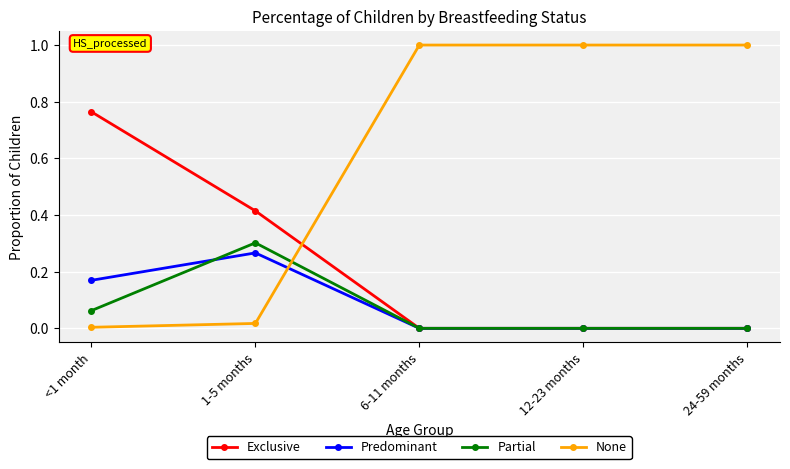

Where do Predominant and None first cross each other?

1-5 months and 6-11 months